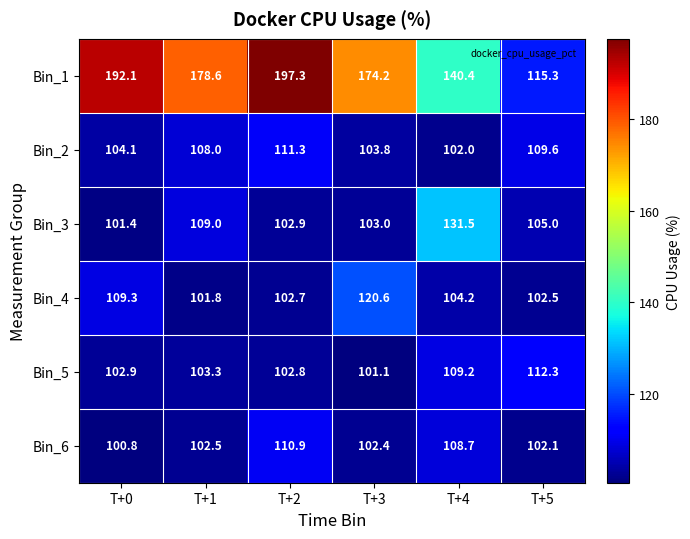

What is the sum of the Bin_3 values at T+1 and T+4?

240.5